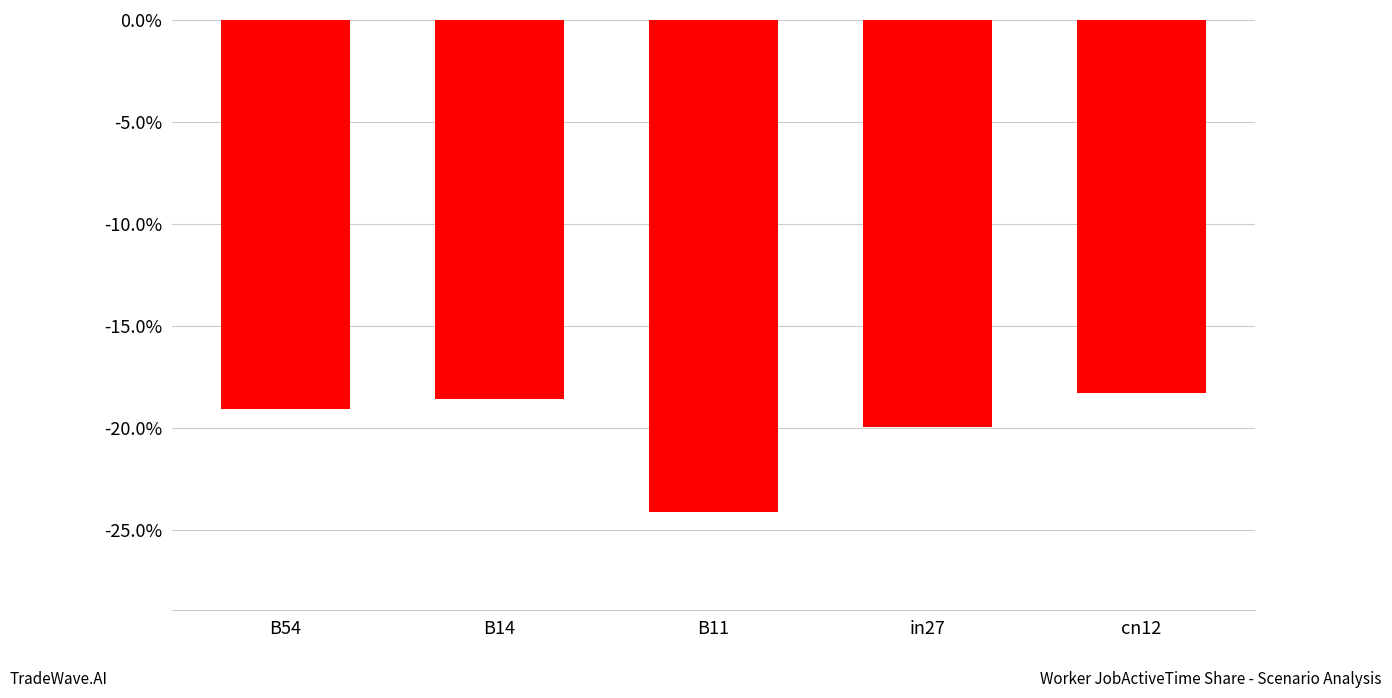

What is the greatest value displayed?

-0.2